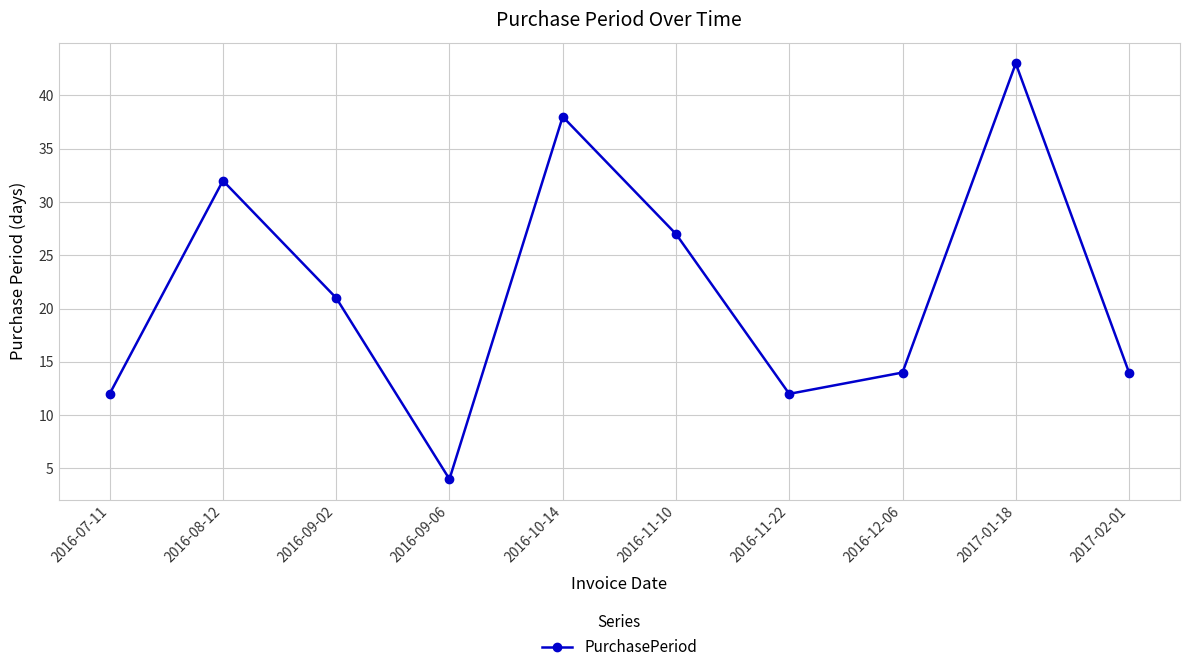

Count the number of categories in the chart.

10